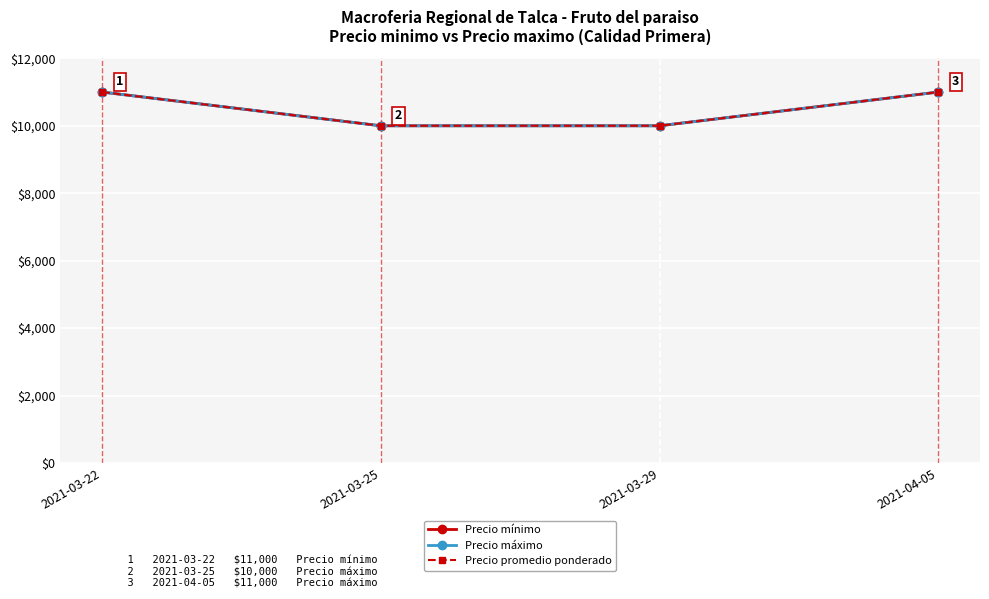

Is this an area chart (filled region under the line)?

No